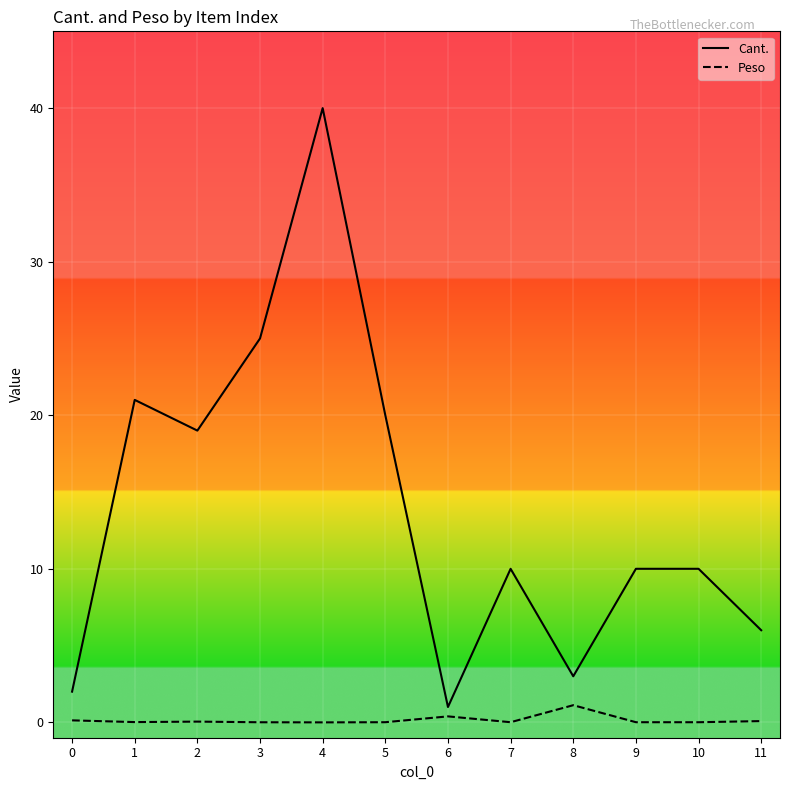

What is the total value across all series at 10?

10.0